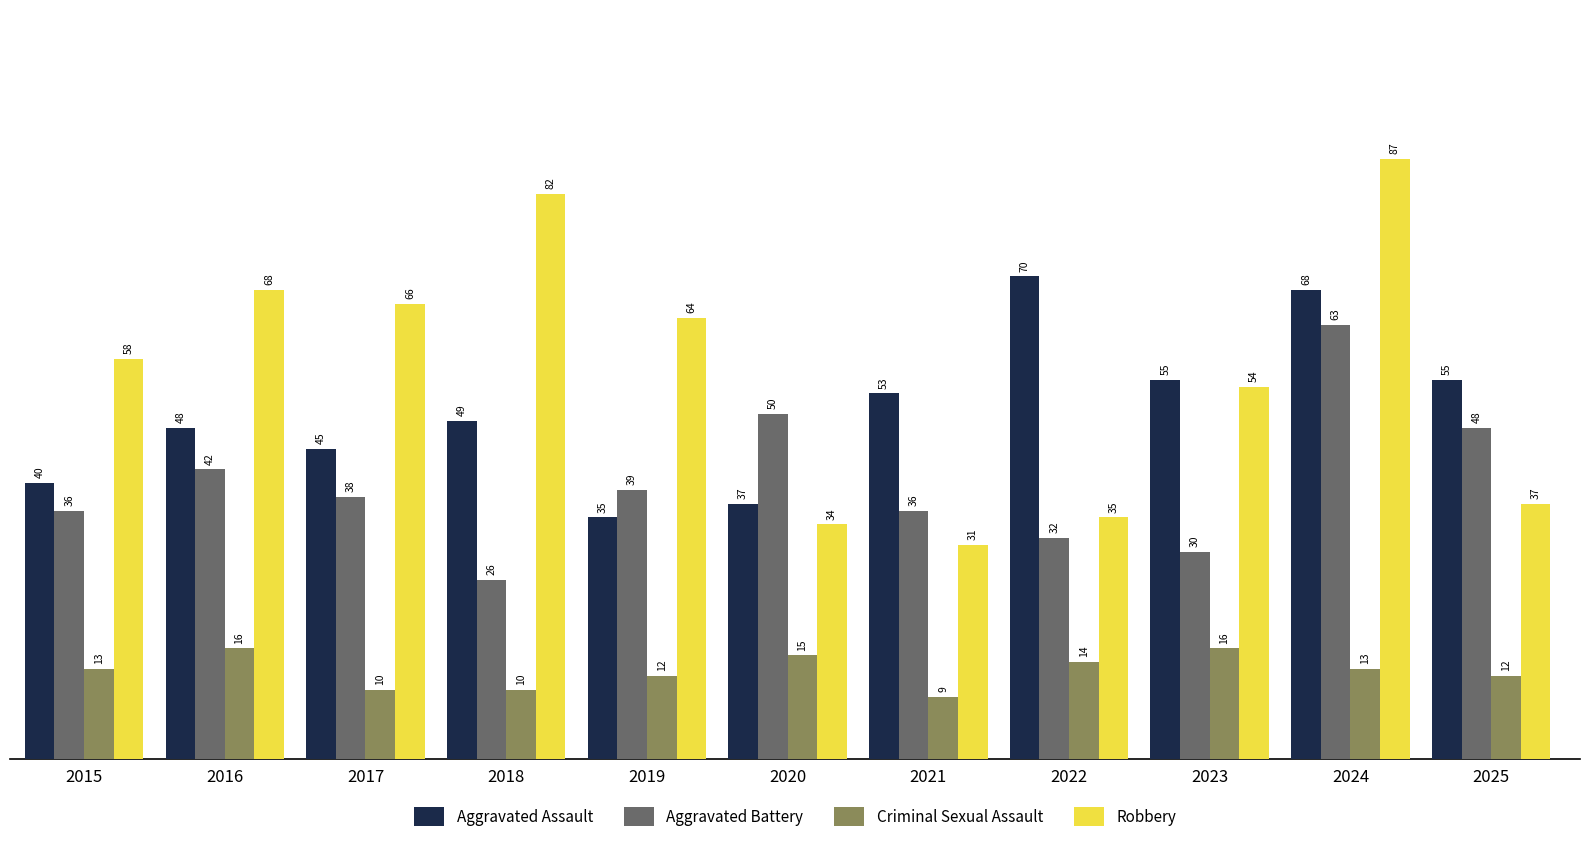

Is it true that Aggravated Assault equals 60 at 2019?

False